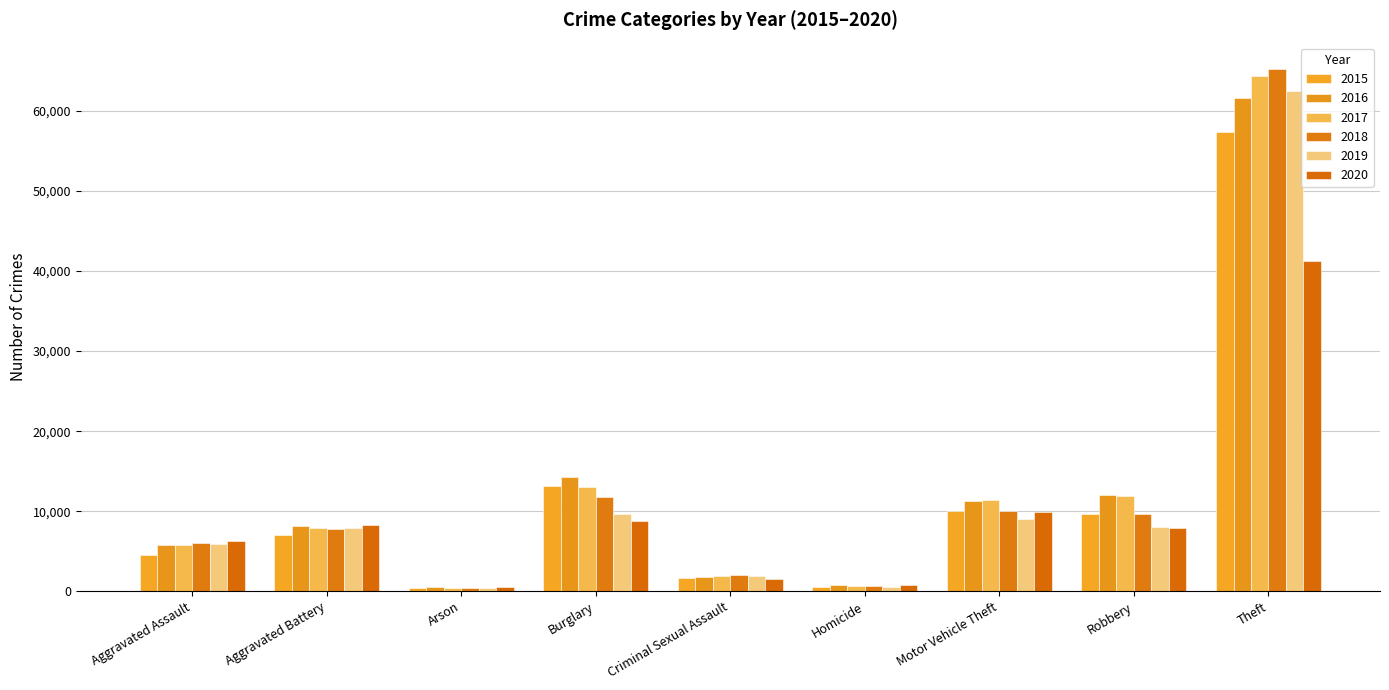

How many values in the 2019 series are below 7857?

4